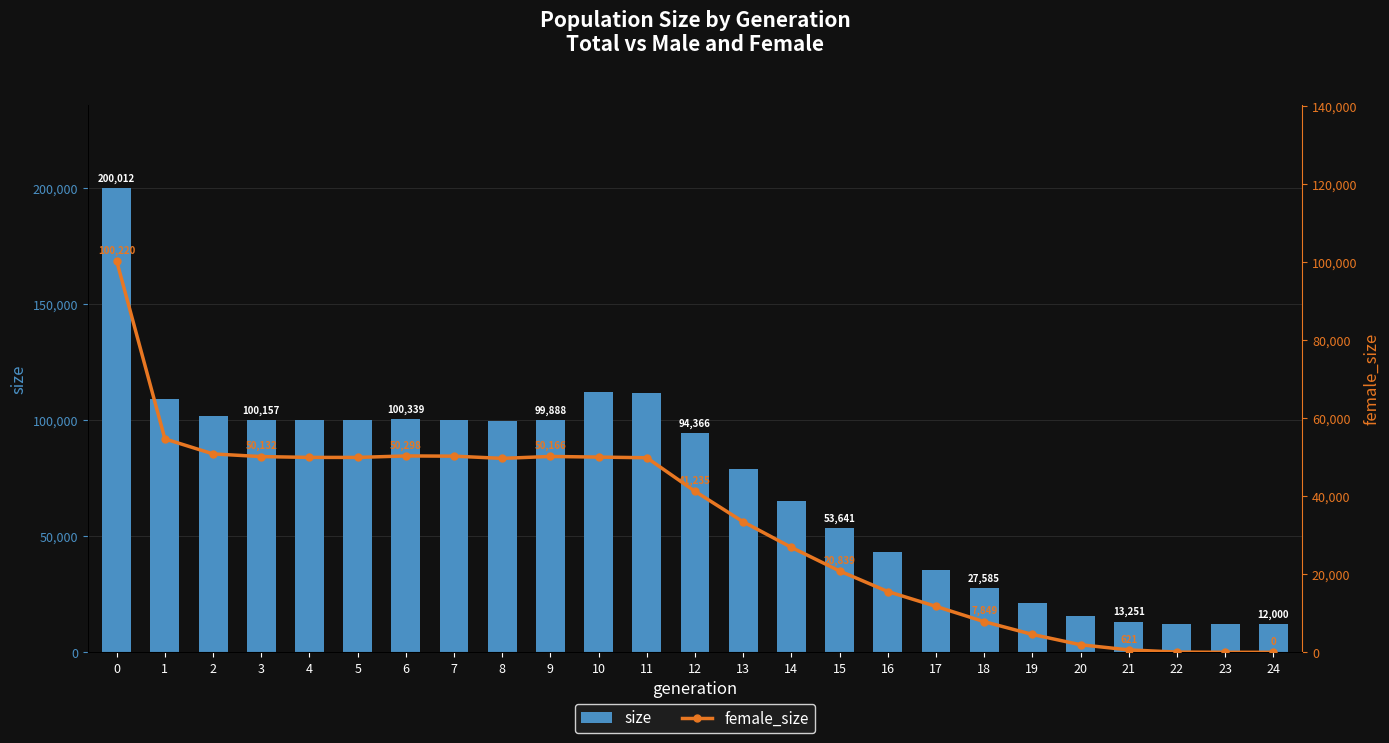

What are all the series names shown in the legend?

size, female_size